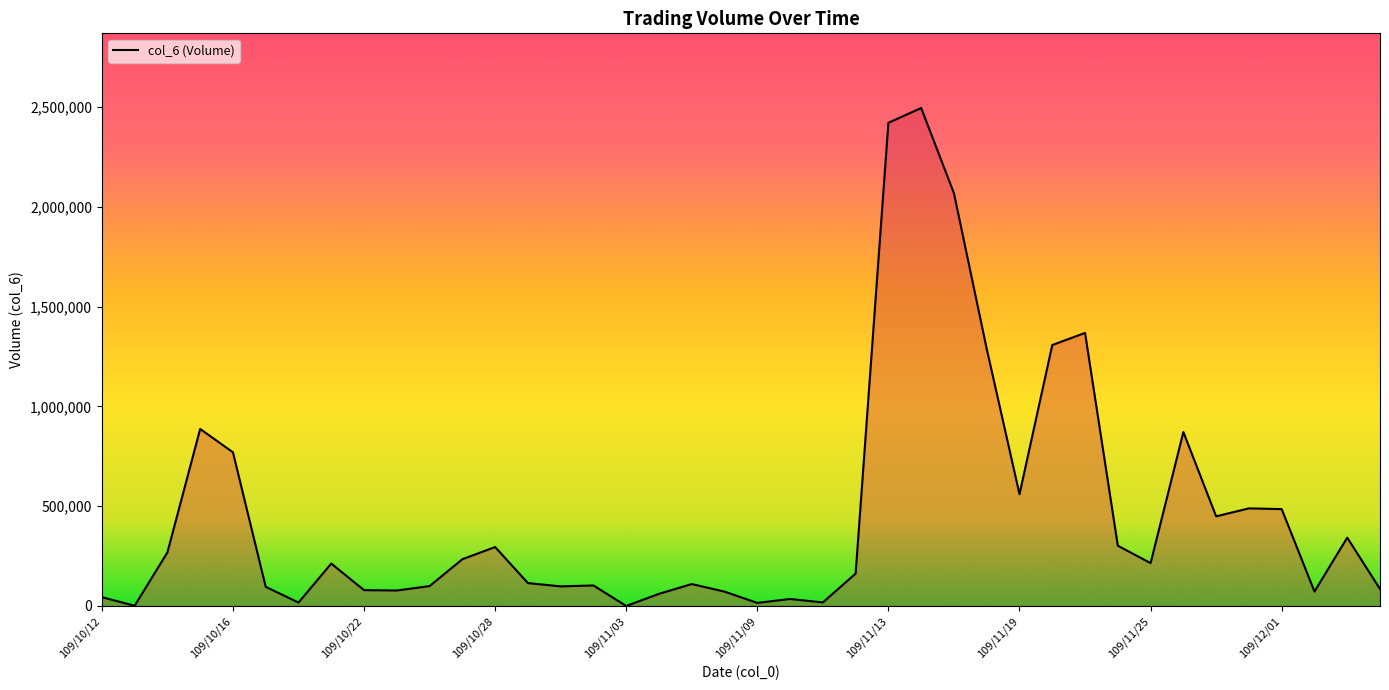

What is the maximum value shown in the chart?

2496300